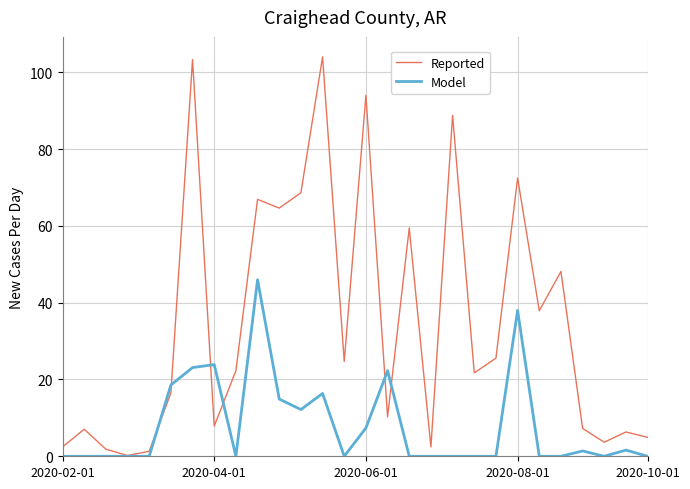

What is the highest value of the Model series?

46.0